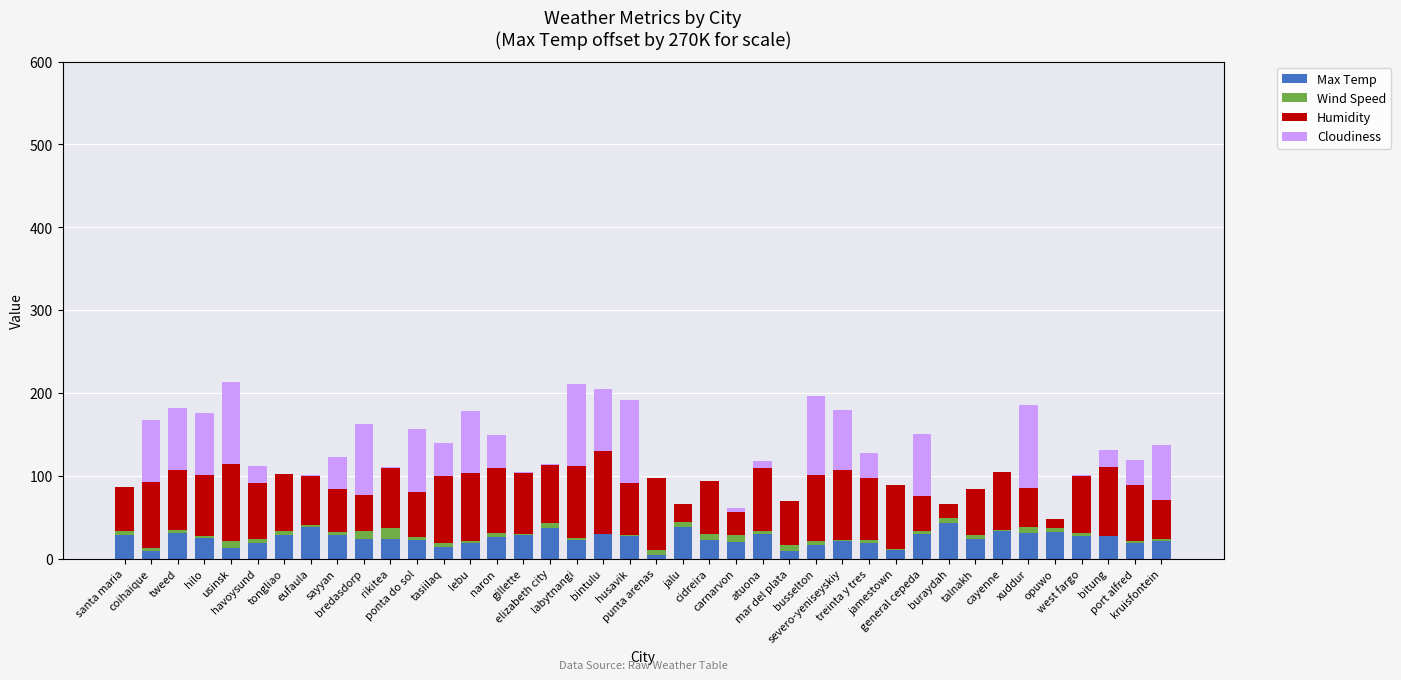

Are the bars horizontal?

No